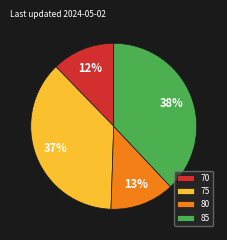

How many slices are in this pie chart?

4